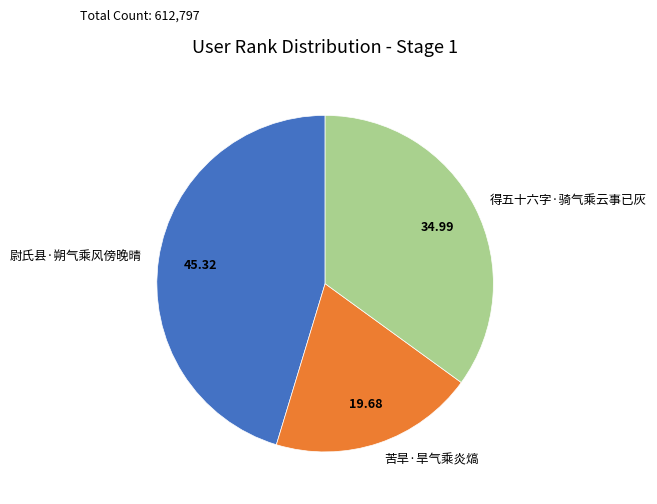

Is 尉氏县·朔气乘风傍晚晴 the majority of the pie?

No